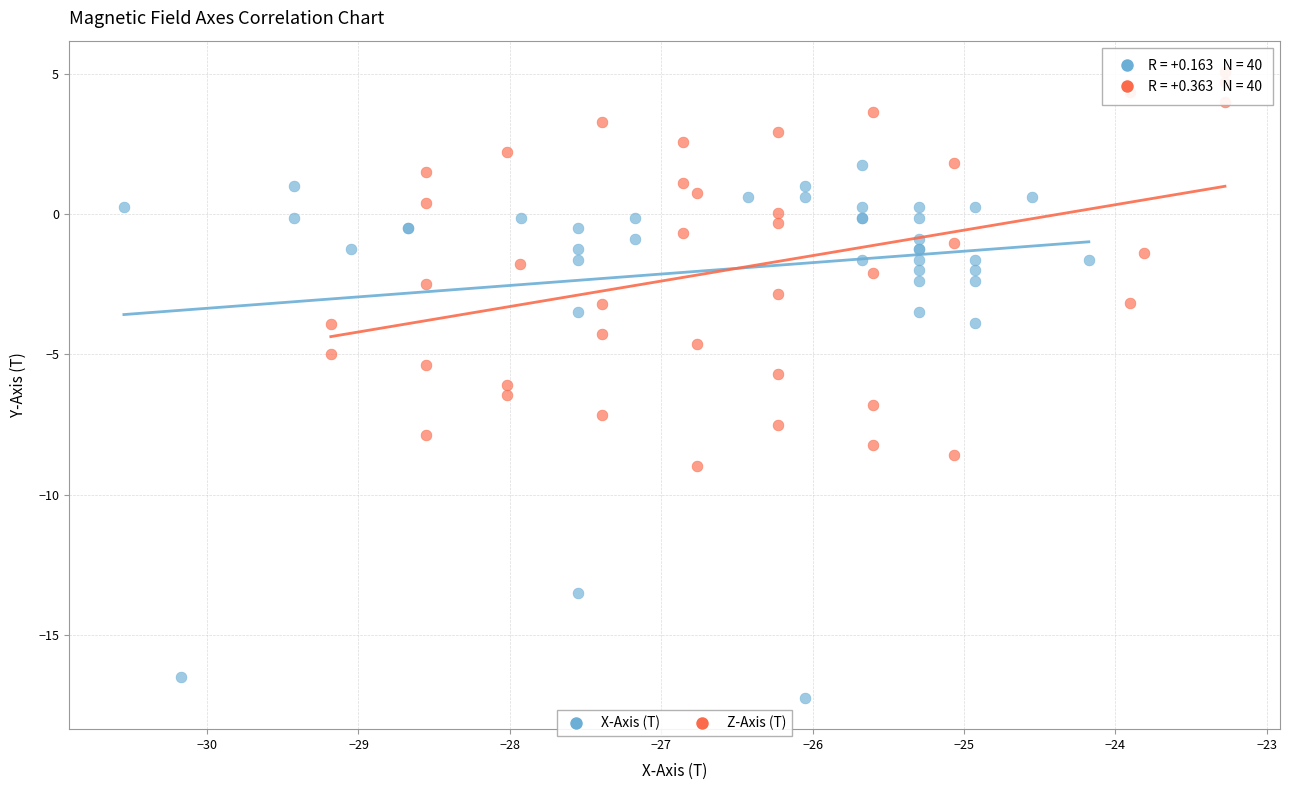

Which series reaches the maximum Y coordinate?

Z-Axis (T)